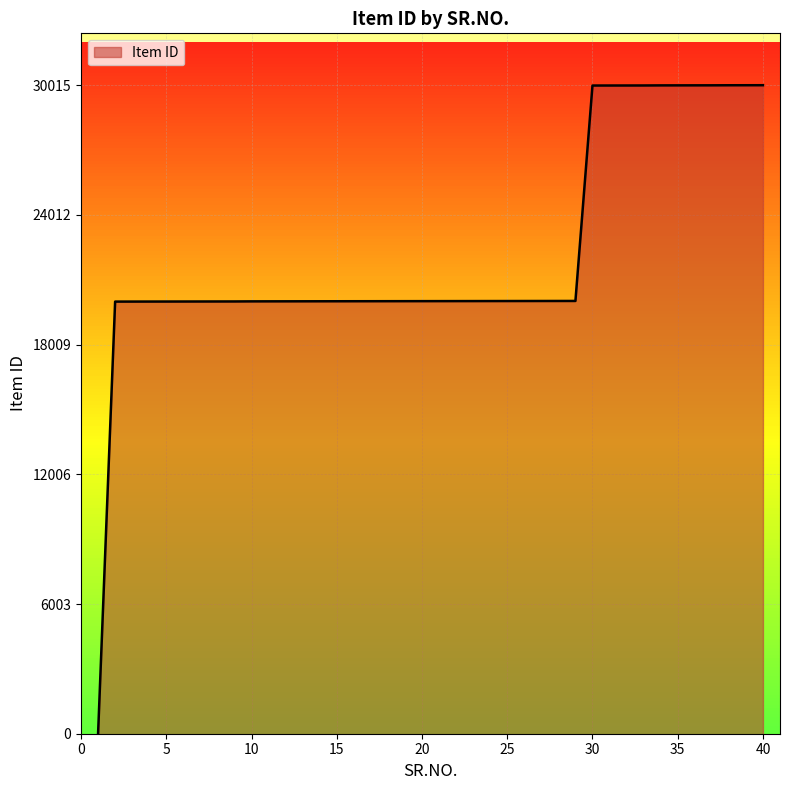

What is the approximate value at 7?

20005